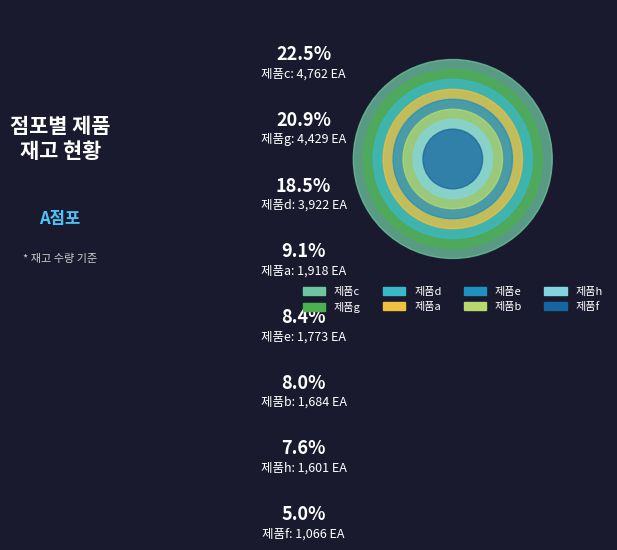

What is the smallest slice in the pie chart?

제품f